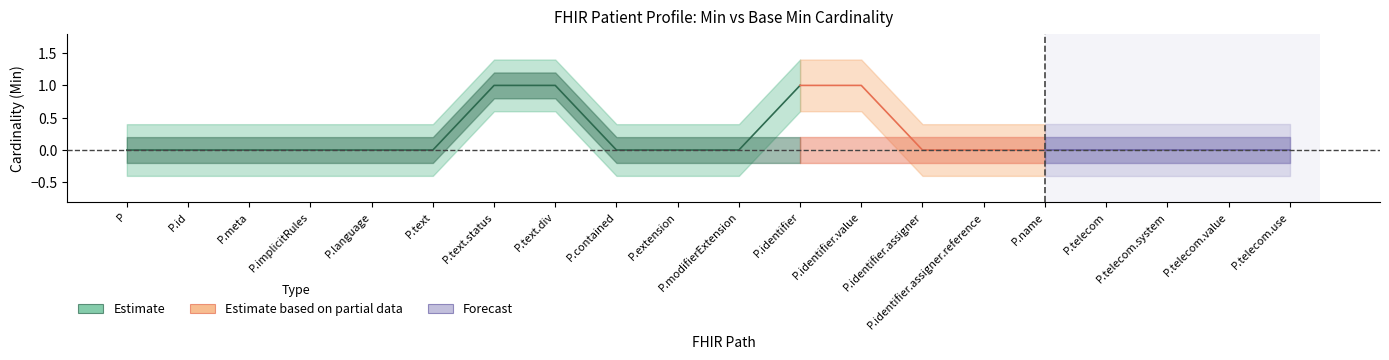

The Min series shows 0 at Patient.contained. True or false?

True